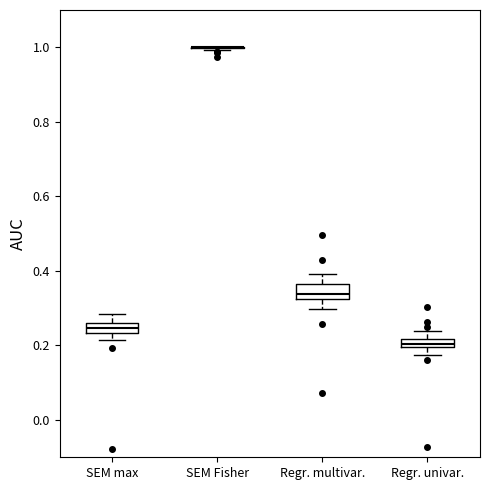

Where is the upper edge of the box for SEM max on the y-axis? The values are not printed on the chart, so give them approximately, as read against the axis.

0.26